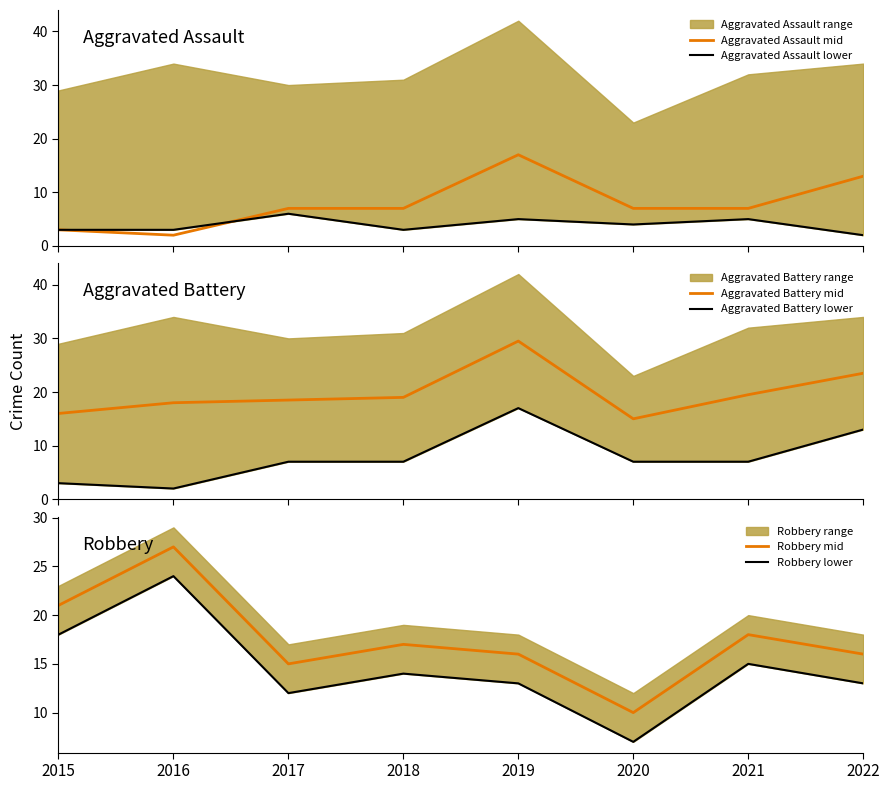

Which has a higher value, 2020 or 2018?

2020